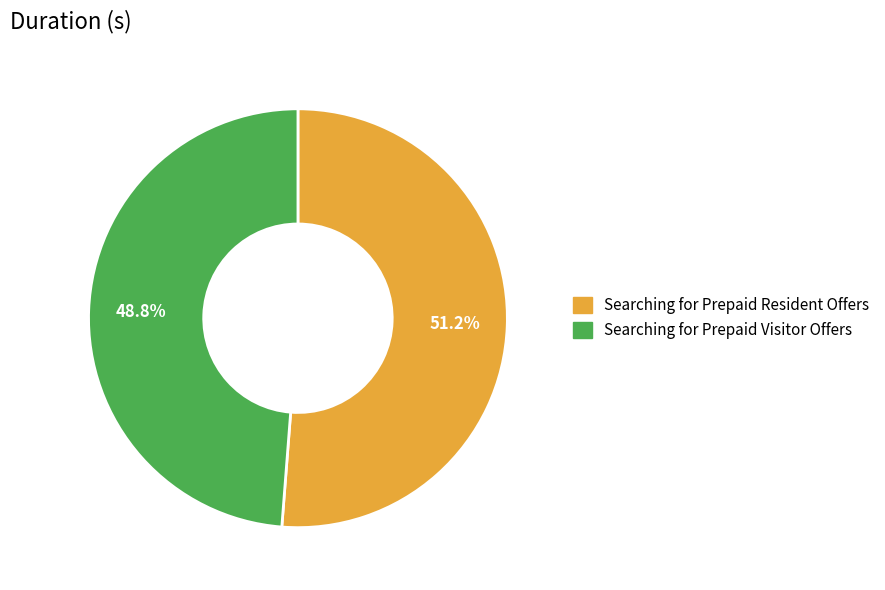

Which slice represents more than half of the pie?

Searching for Prepaid Resident Offers